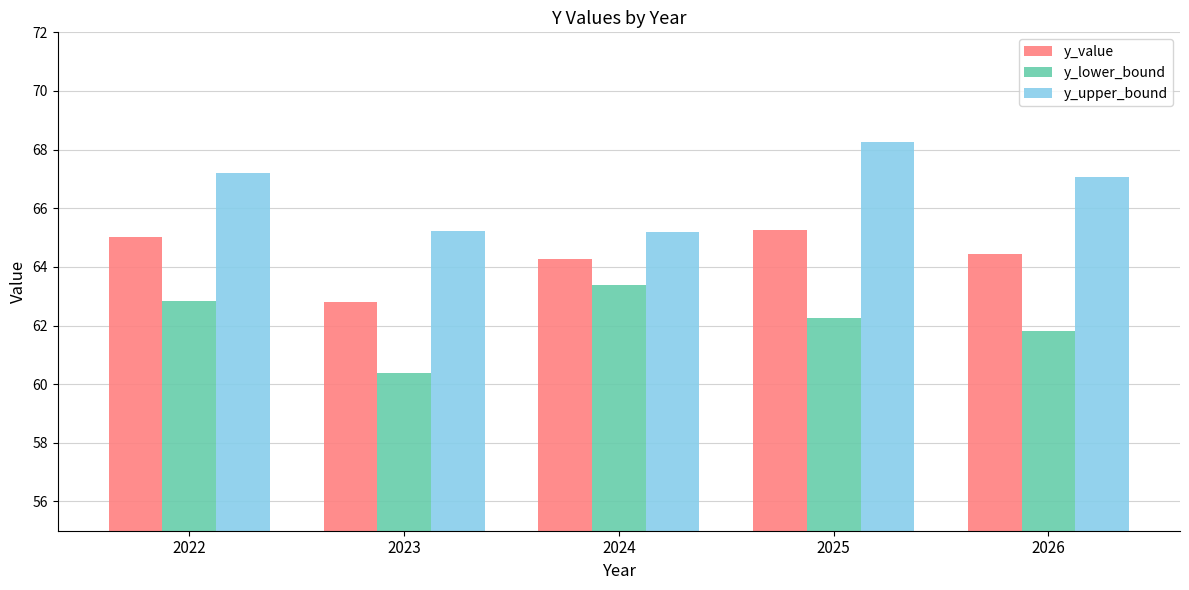

Reading right to left, extract all data points from this chart.

y_value: 2026=64.4	2025=65.3	2024=64.3	2023=62.8	2022=65.0
y_lower_bound: 2026=61.8	2025=62.3	2024=63.4	2023=60.4	2022=62.8
y_upper_bound: 2026=67.1	2025=68.3	2024=65.2	2023=65.2	2022=67.2